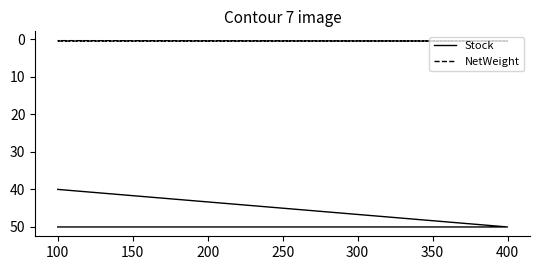

The NetWeight series shows 0.3 at 400. True or false?

False